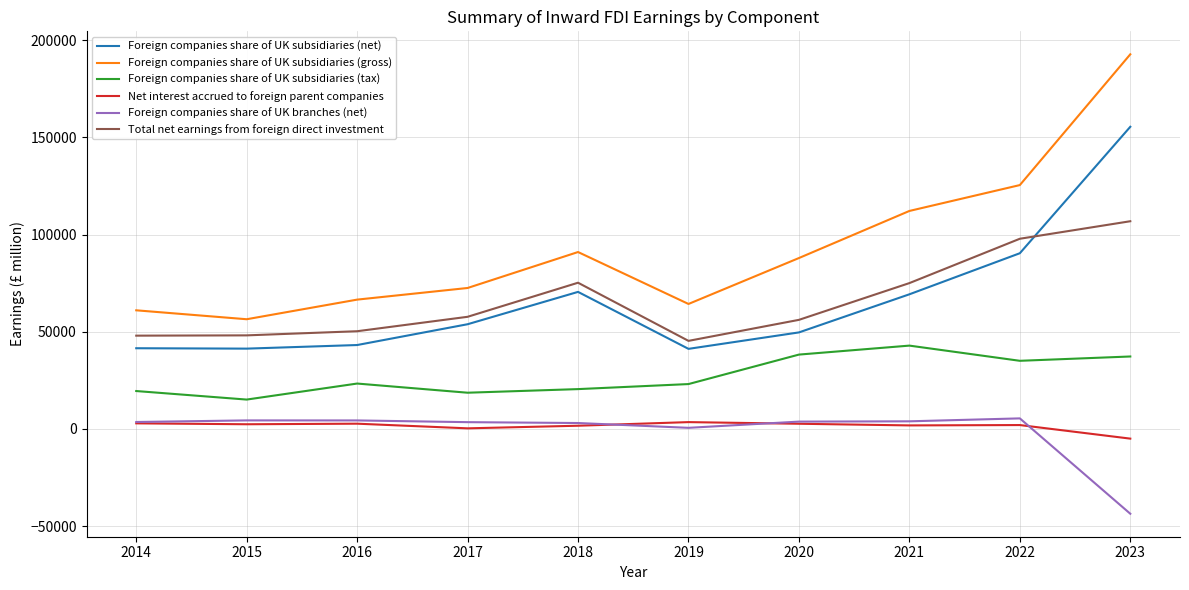

At which category is the sum across all series the highest?

2023